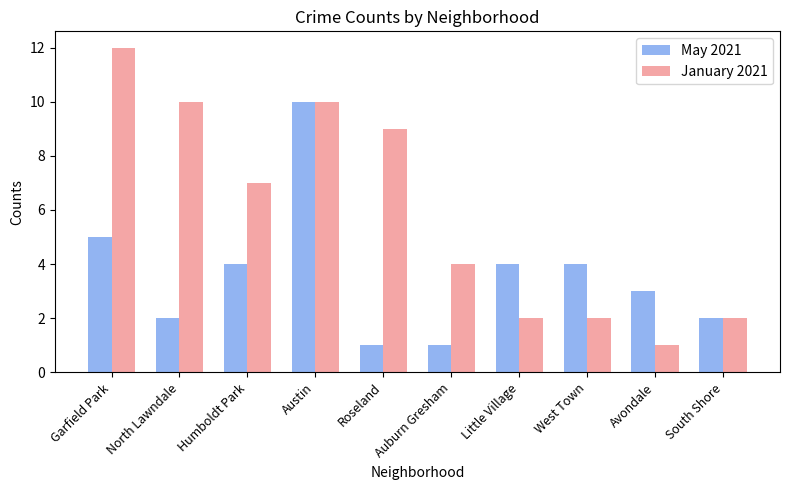

What is the label of the 7th bar from the right?

Austin